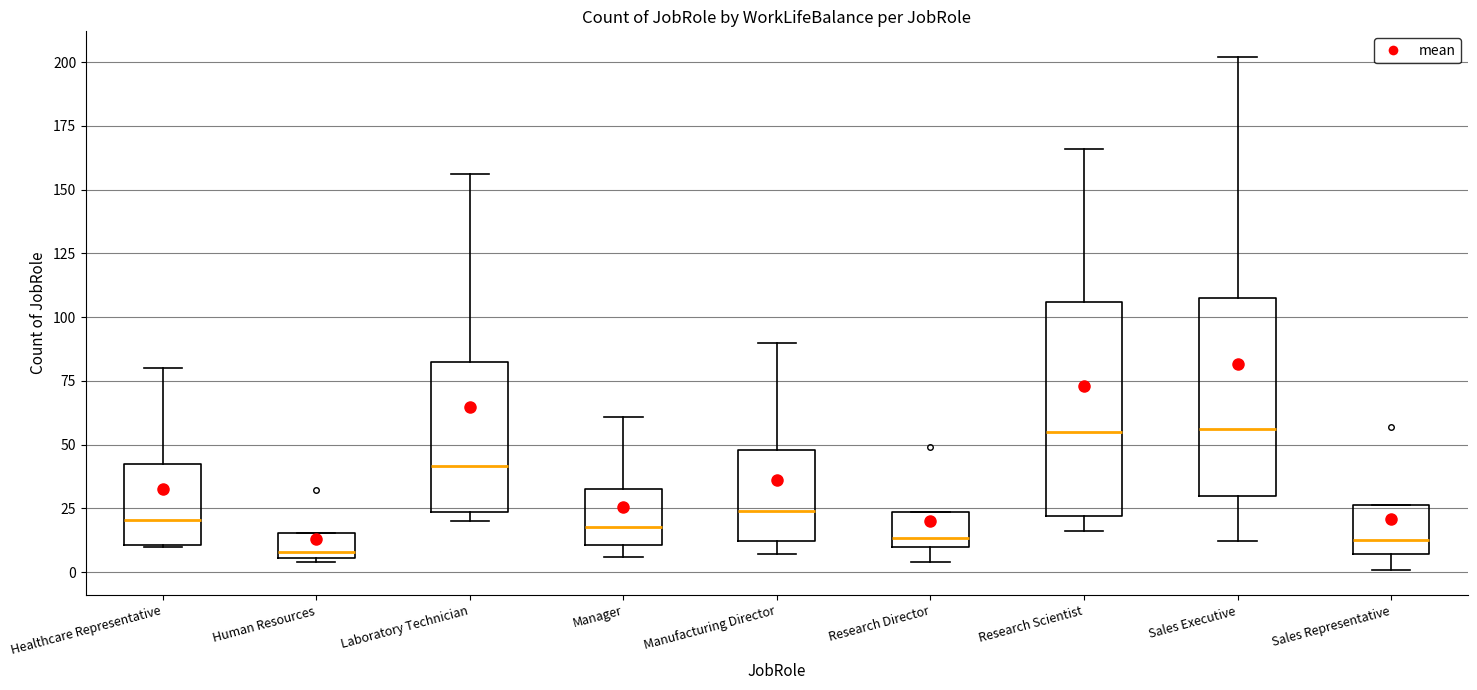

Where is the lower edge of the box for Human Resources on the y-axis? The values are not printed on the chart, so give them approximately, as read against the axis.

5